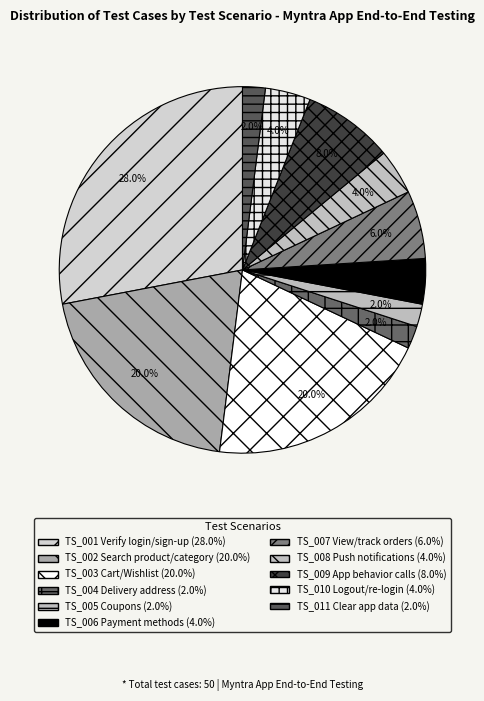

To the nearest percent, what is the average slice percentage?

9%